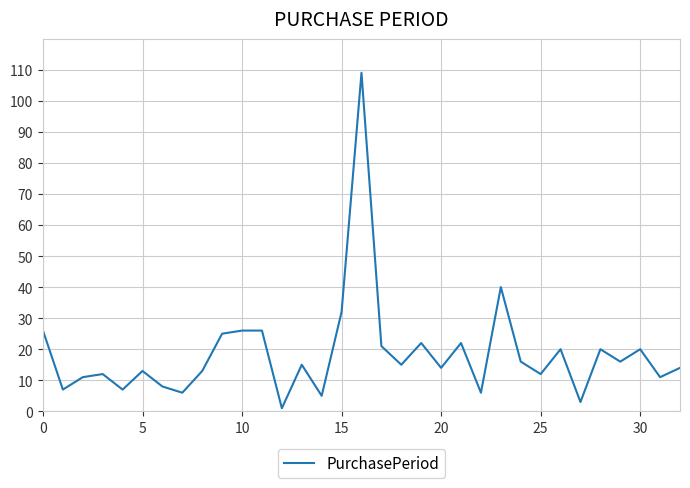

What is the difference between the maximum and minimum values?

108